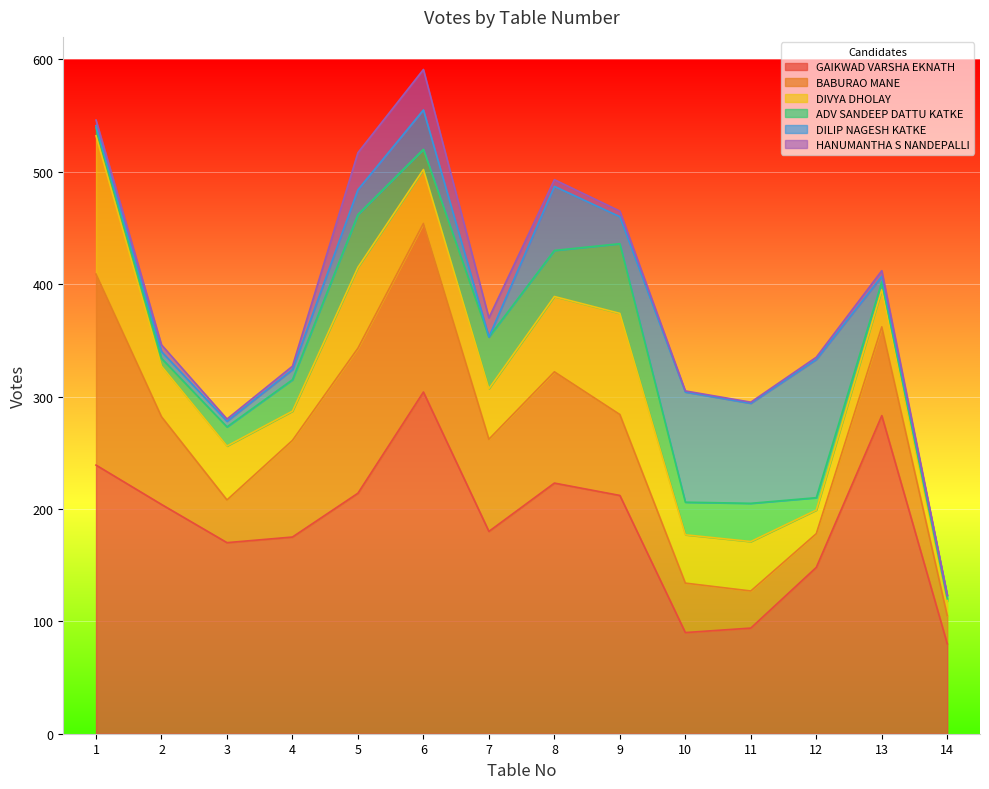

The GAIKWAD VARSHA EKNATH series shows 49 at 4. True or false?

False